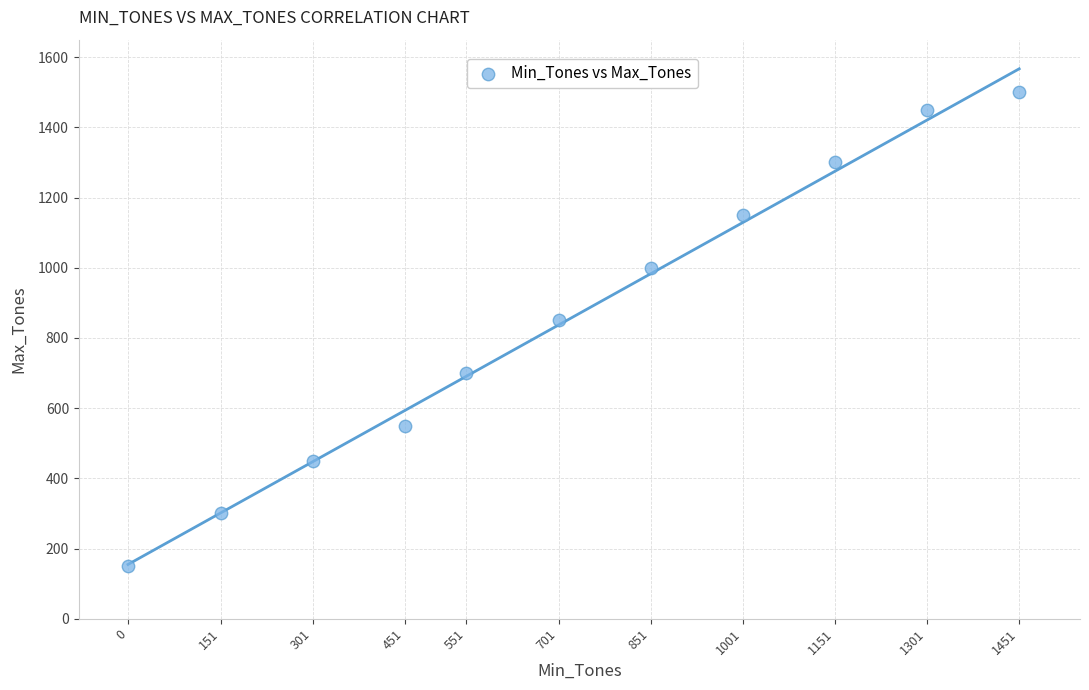

What Y value in the scatter plot is closest to 825?

850